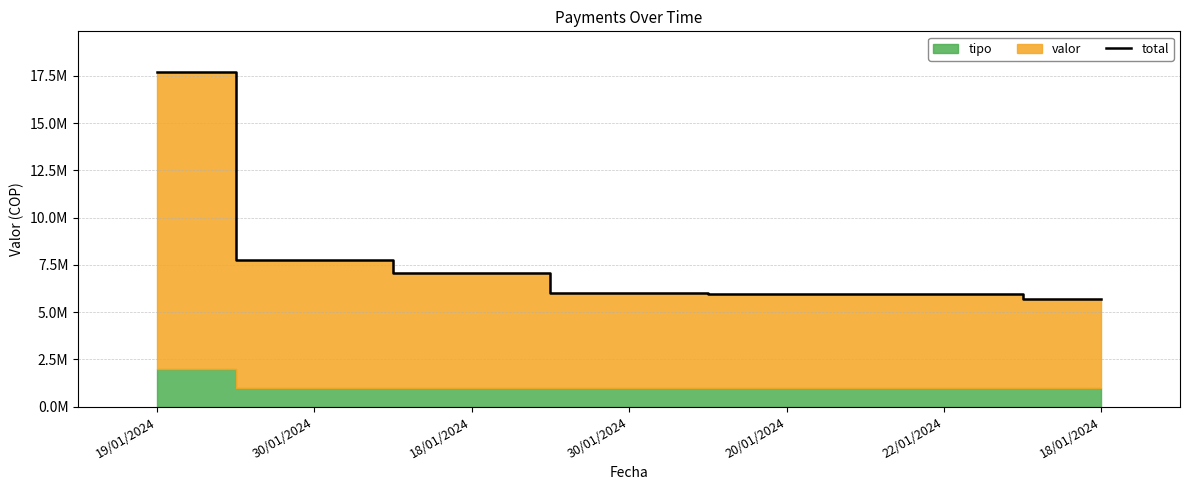

Between 18/01/2024 and 20/01/2024, which is larger?

20/01/2024